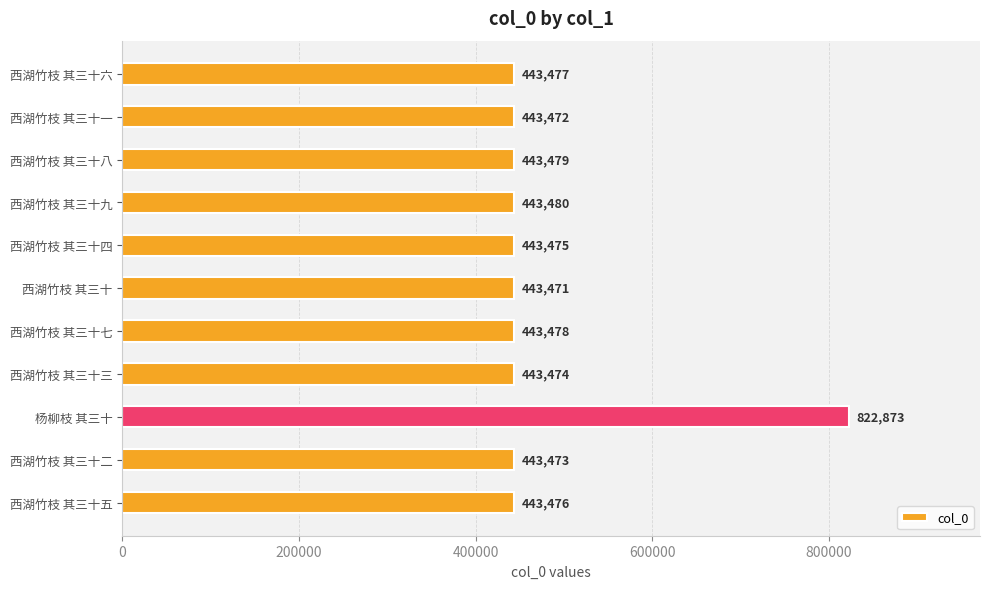

What is the change in value from 西湖竹枝 其三十七 to 西湖竹枝 其三十一?

-6